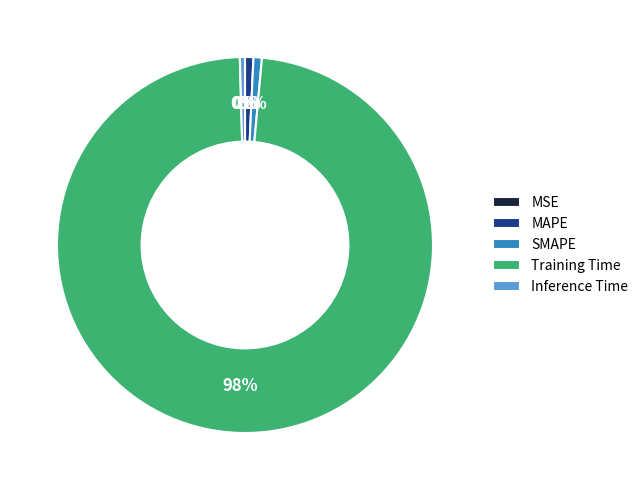

Is it true that SMAPE is 11% of the pie?

False